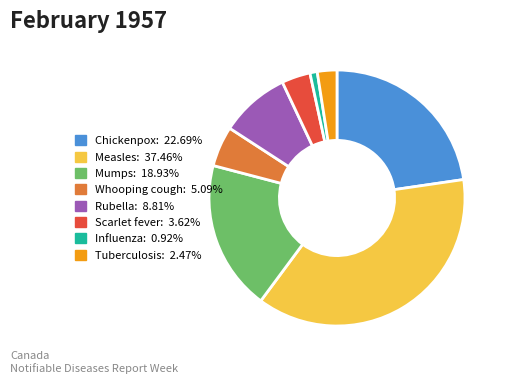

Combined, do Scarlet fever and Mumps account for over 50%?

No